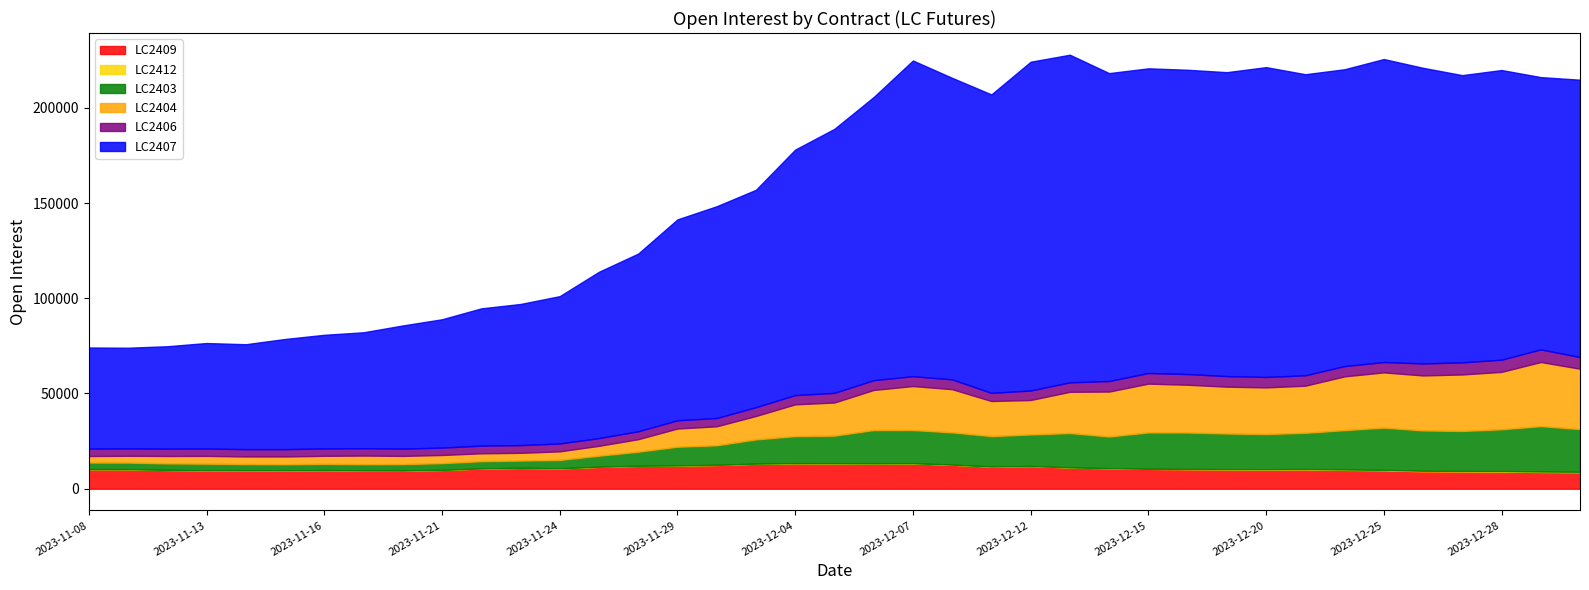

Rank the series by their maximum value, from highest to lowest.

LC2407, LC2404, LC2403, LC2409, LC2406, LC2412